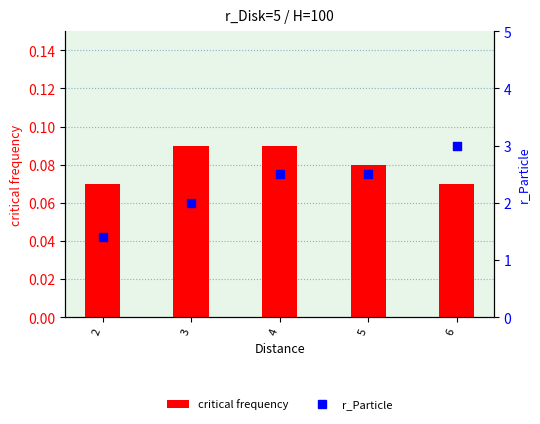

At which category is the sum across all series the highest?

6